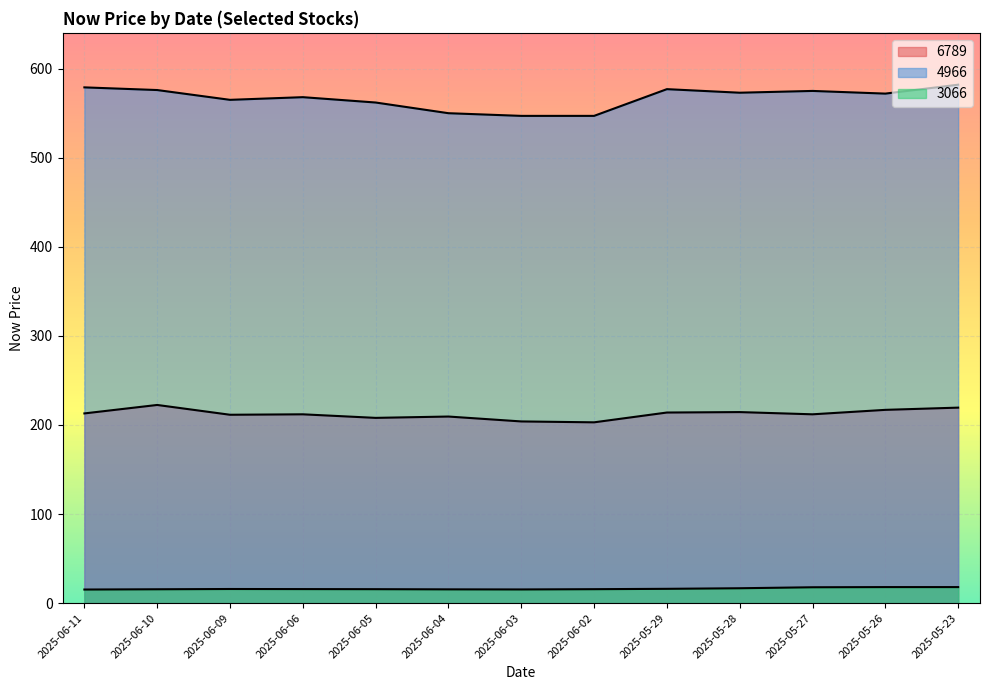

How many interior local peaks does the 6789 series have?

4